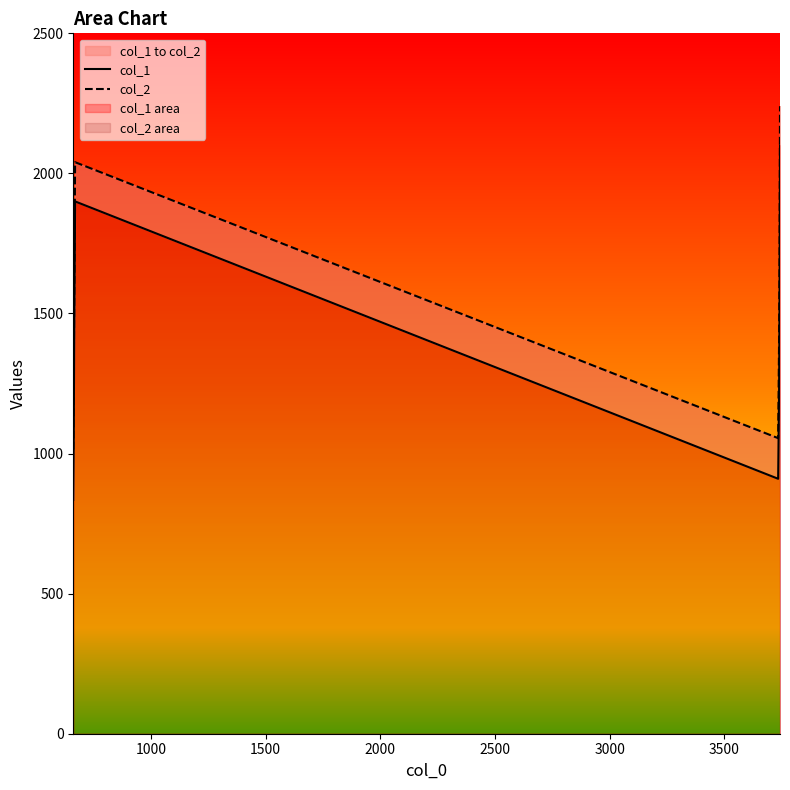

Is it true that col_1 equals 2409 at 1500?

False